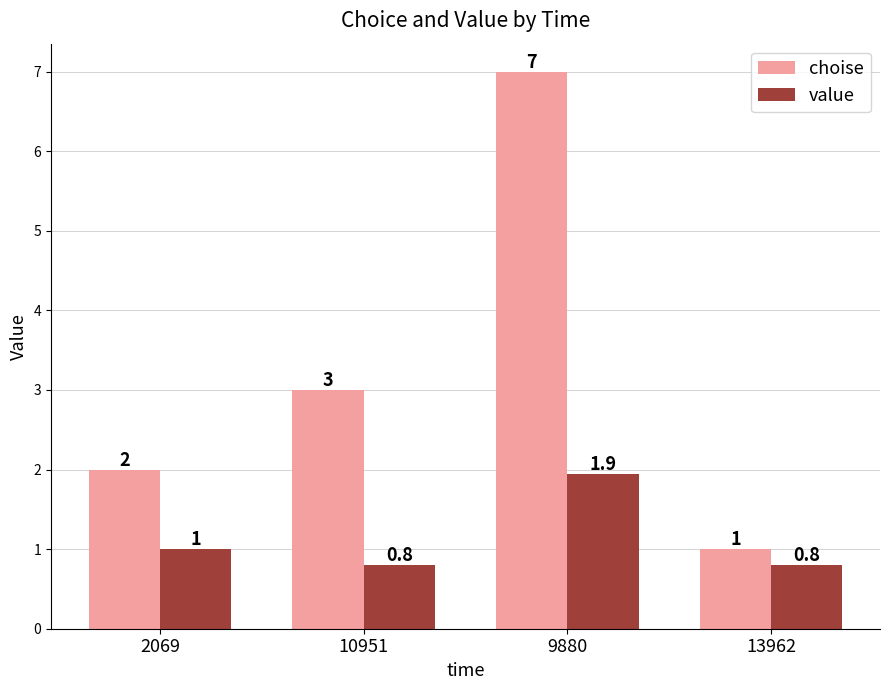

Rank the categories by choise value from lowest to highest.

13962, 2069, 10951, 9880